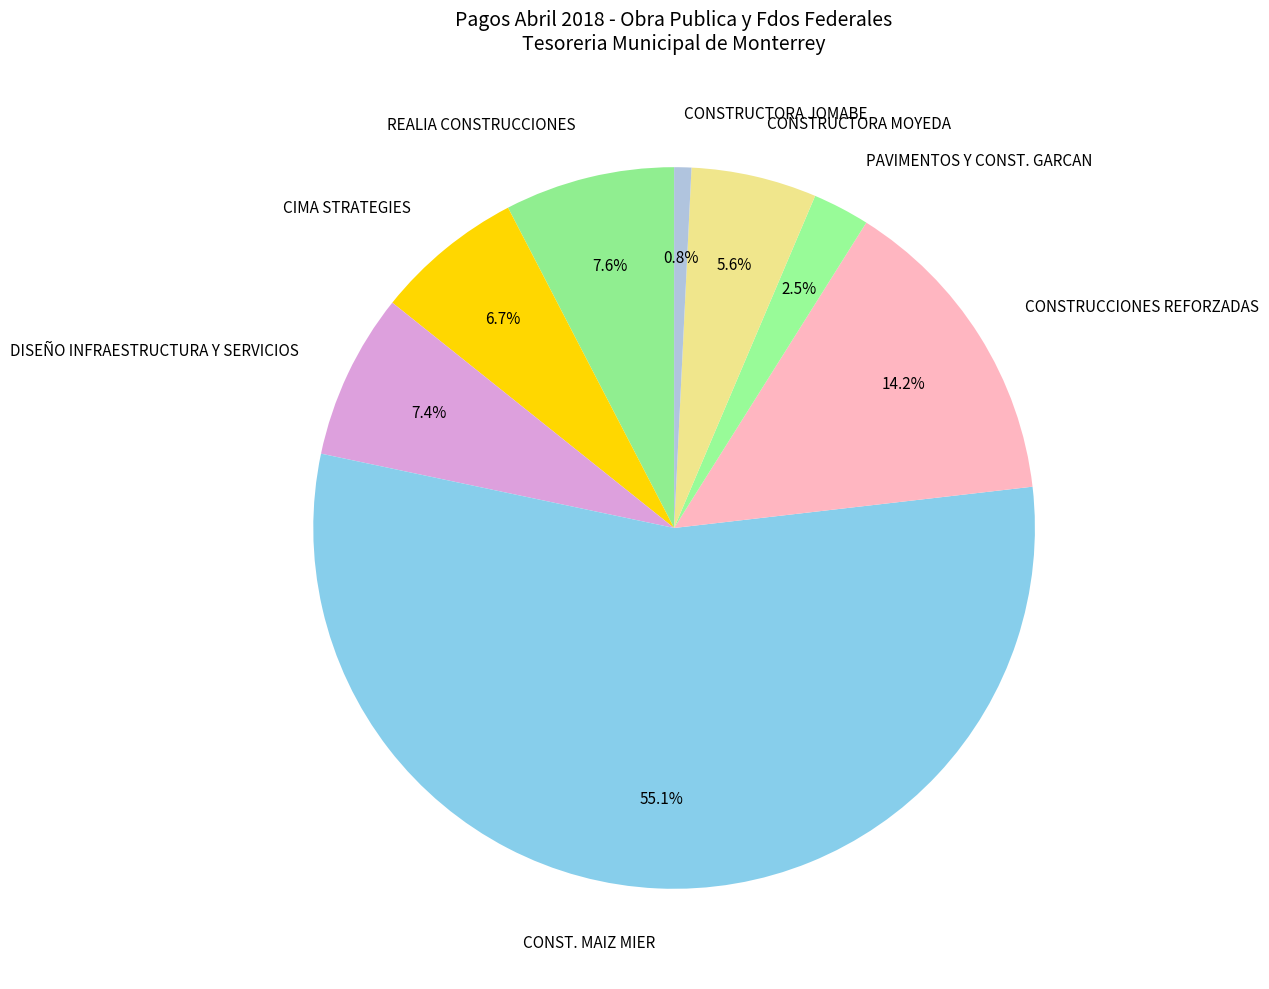

How many segments does this pie chart have?

8